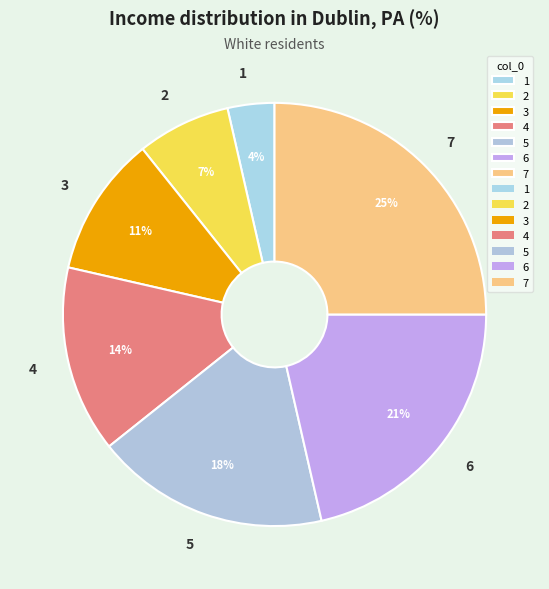

To the nearest percent, what percentage of the pie is 6?

21%